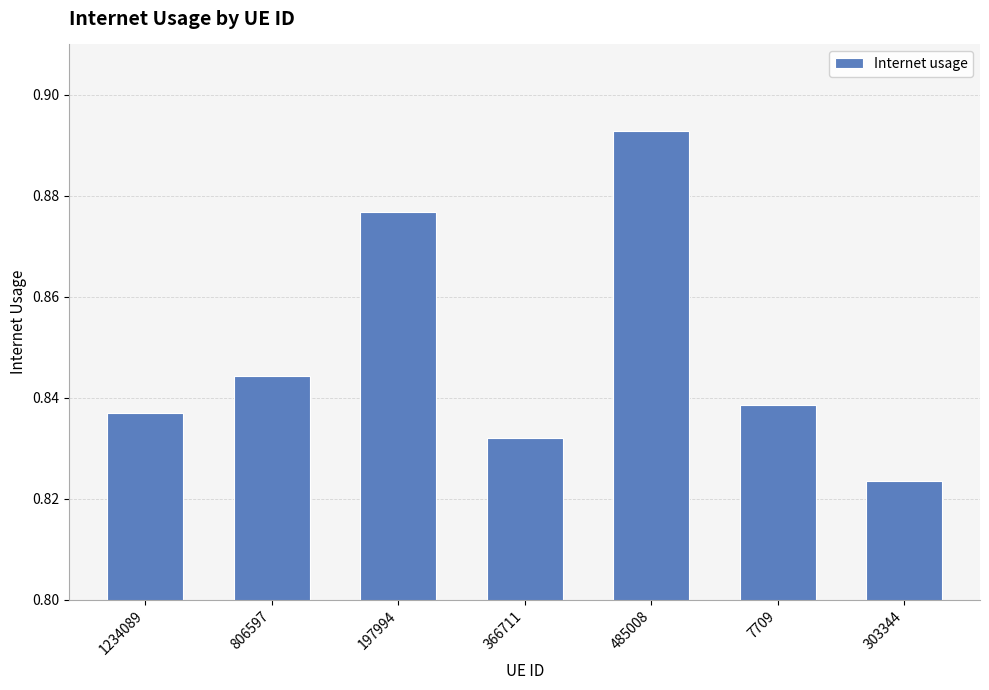

Which label corresponds to the smallest value in the chart?

303344